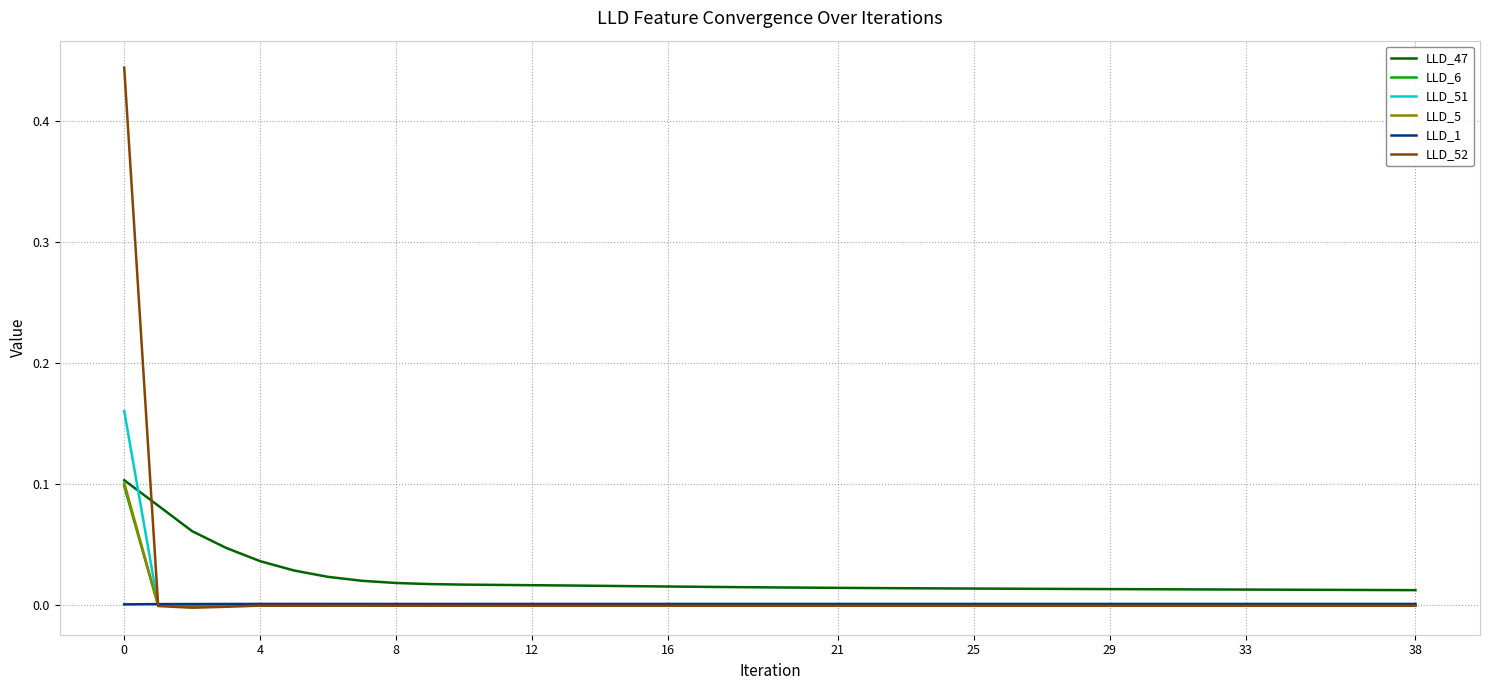

Which series has the widest spread of values?

LLD_52